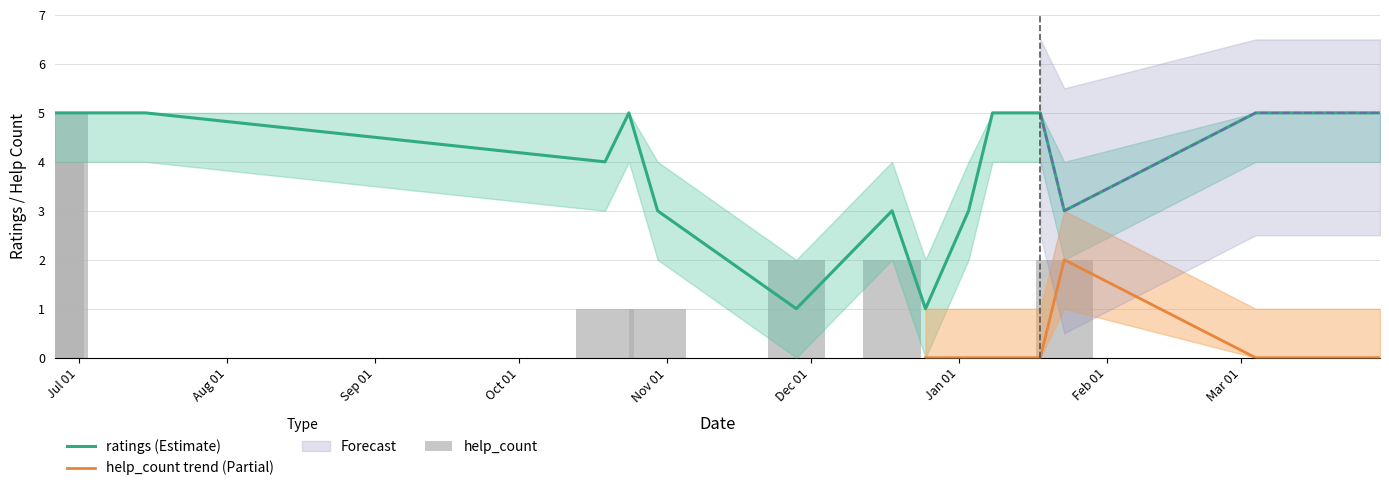

Is the value of ratings at 2021.01.03 greater than the value of help_count at 2020.12.18?

Yes